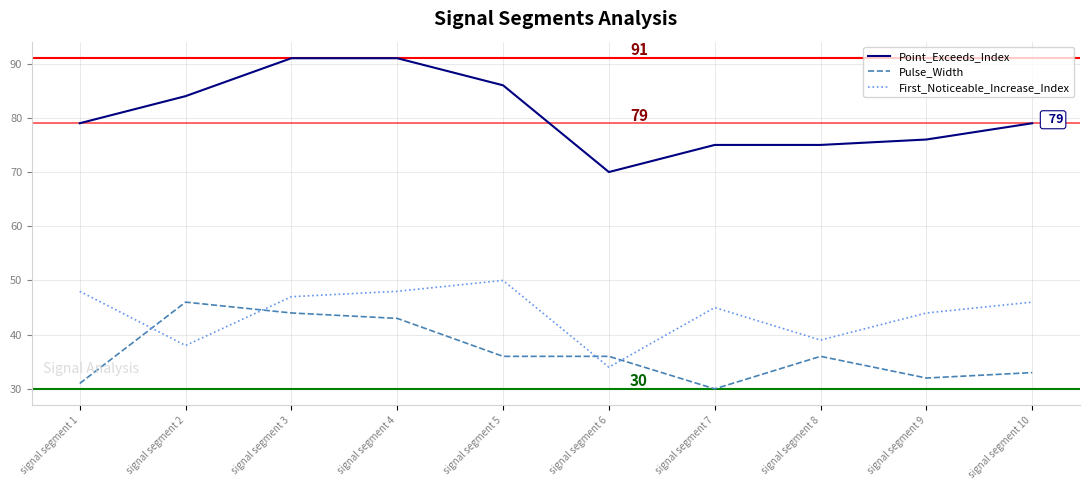

The value of First_Noticeable_Increase_Index at signal segment 7 is 11. True or false?

False